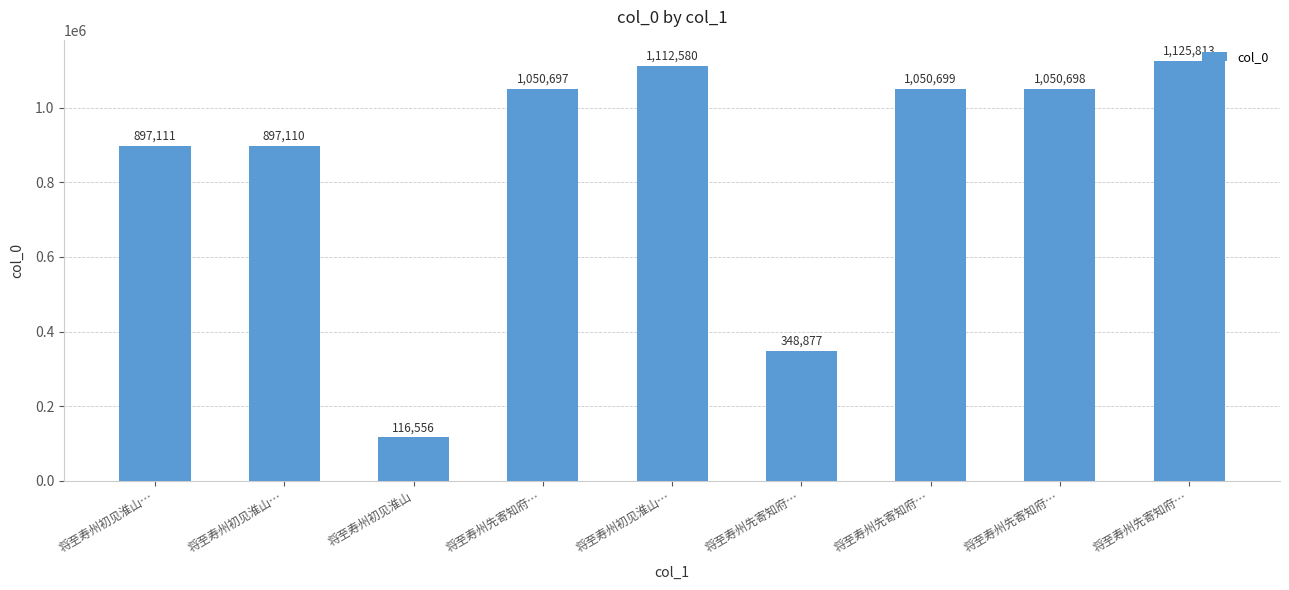

Where is the data nearest to the value 621184?

将至寿州先寄知府…